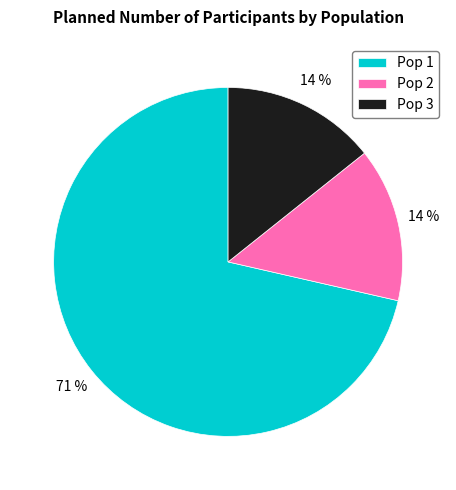

Which has a higher value, Pop 1 or Pop 3?

Pop 1